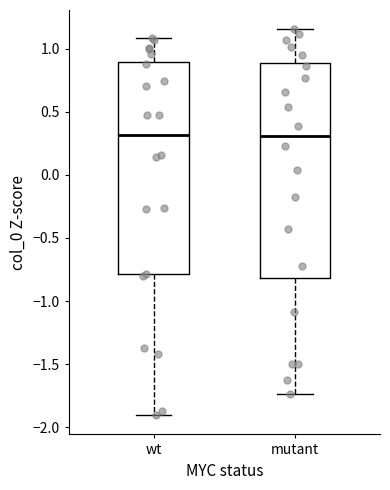

Reading left to right, transcribe this box plot: for each box, give where its median line is, the range the box spans, and where its two whiskers end, as read against the y-axis. The values are not printed on the chart, so give them approximately, as read against the axis.

wt: median 0.30, box -0.80 to 0.90, whiskers -1.90 to 1.10
mutant: median 0.30, box -0.80 to 0.90, whiskers -1.75 to 1.15